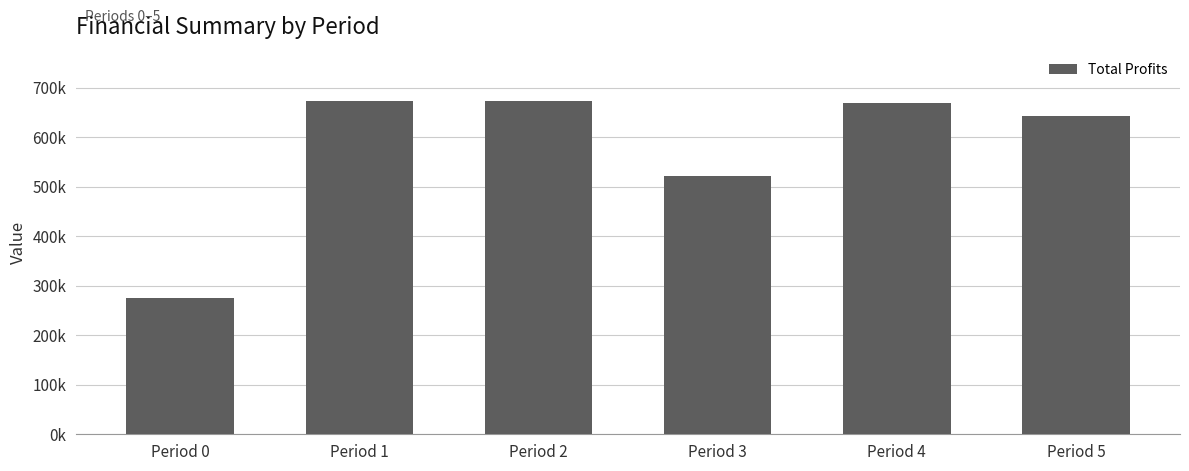

Does the chart contain any negative values?

No